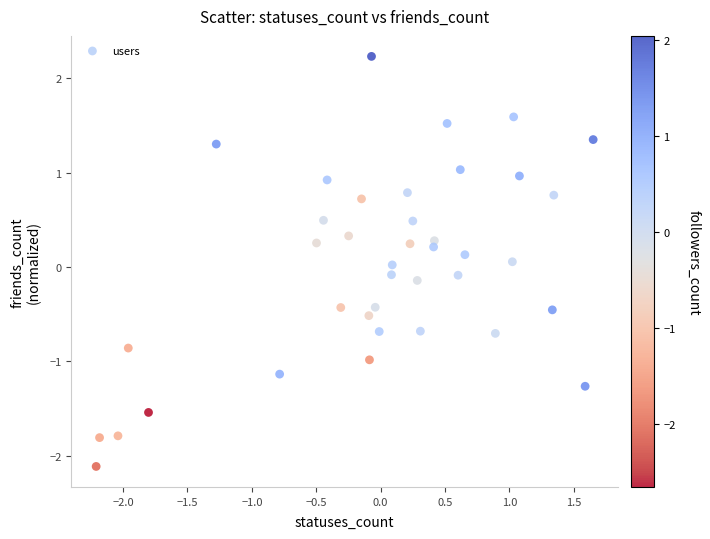

What is the range of X values (max minus min)?

3.9